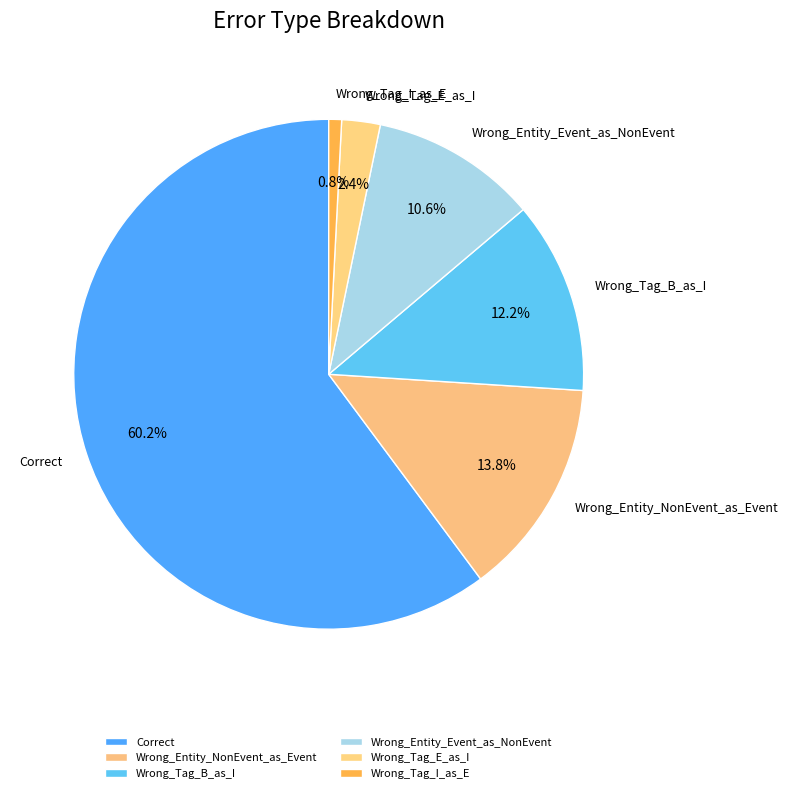

Approximately how many times larger is the value at Wrong_Tag_B_as_I compared to Wrong_Entity_NonEvent_as_Event?

0.9